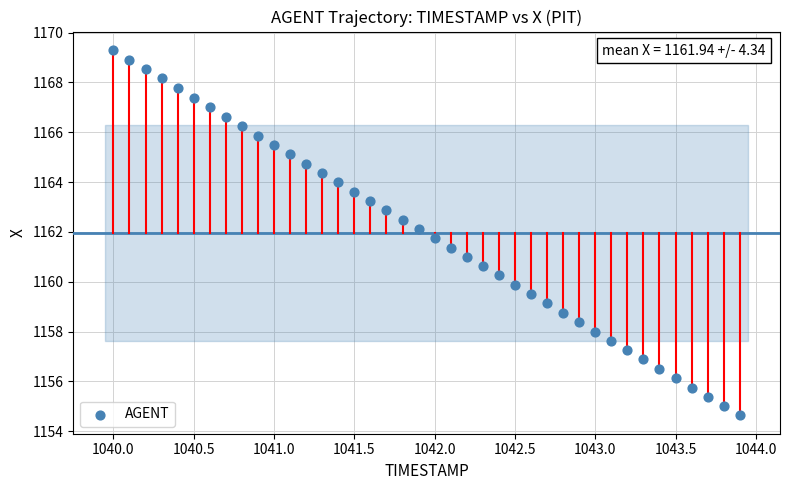

What is the range of Y values (max minus min)?

14.7